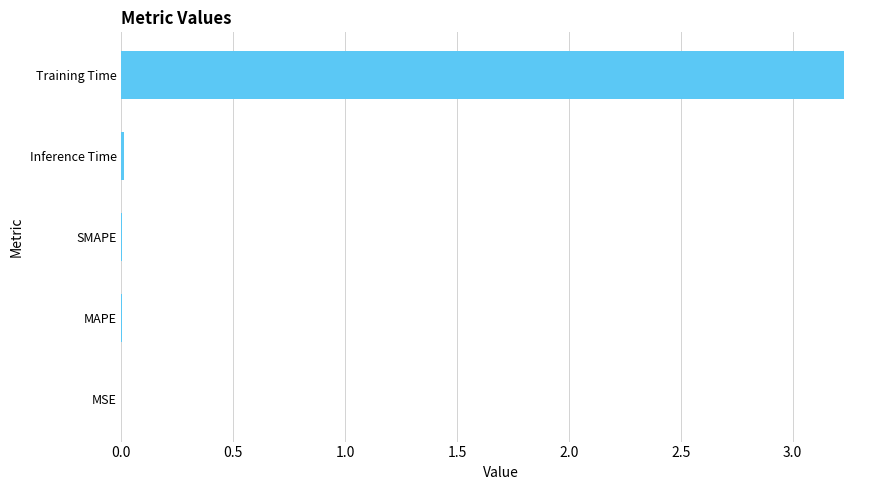

Which category has the highest value across all series?

Training Time